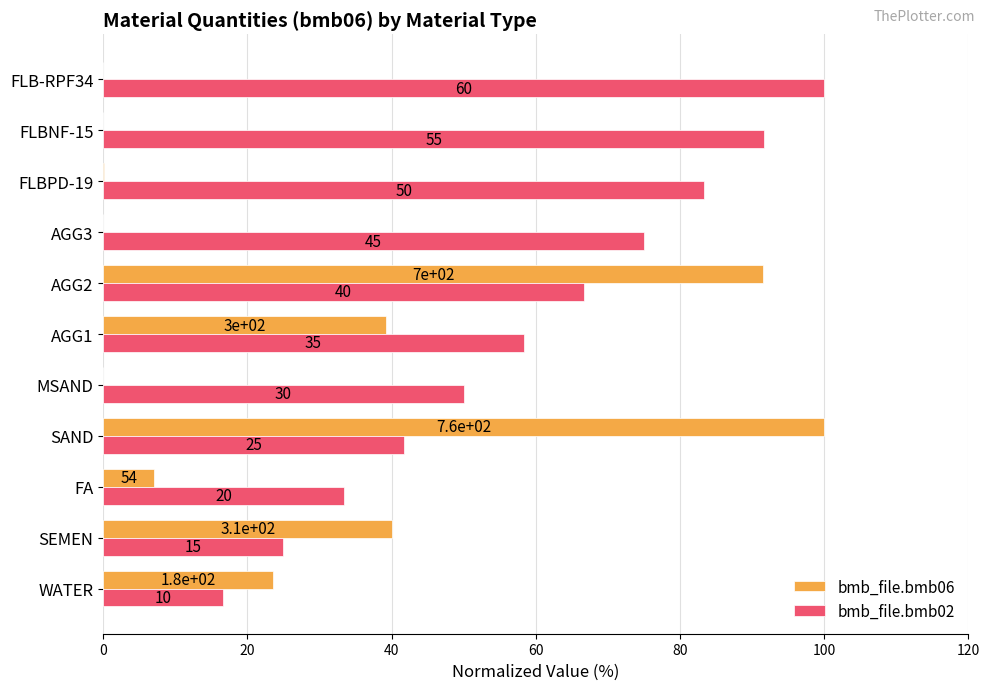

What is the average value of the bmb_file.bmb06 series?

27.4